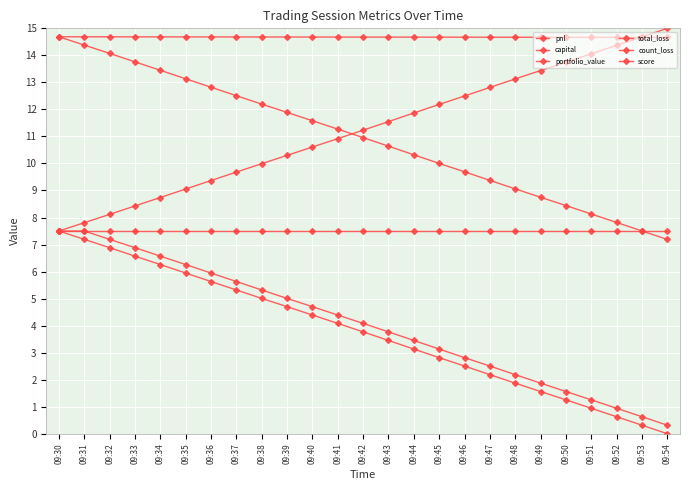

True or false: count_loss and score intersect in this chart.

False